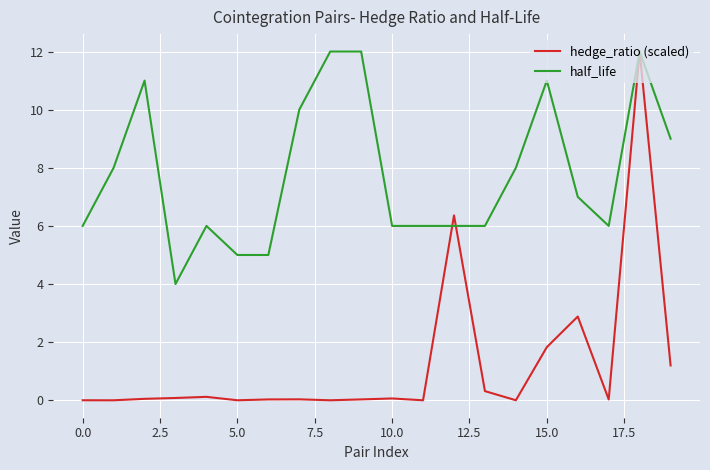

What is the maximum value for half_life?

12.0